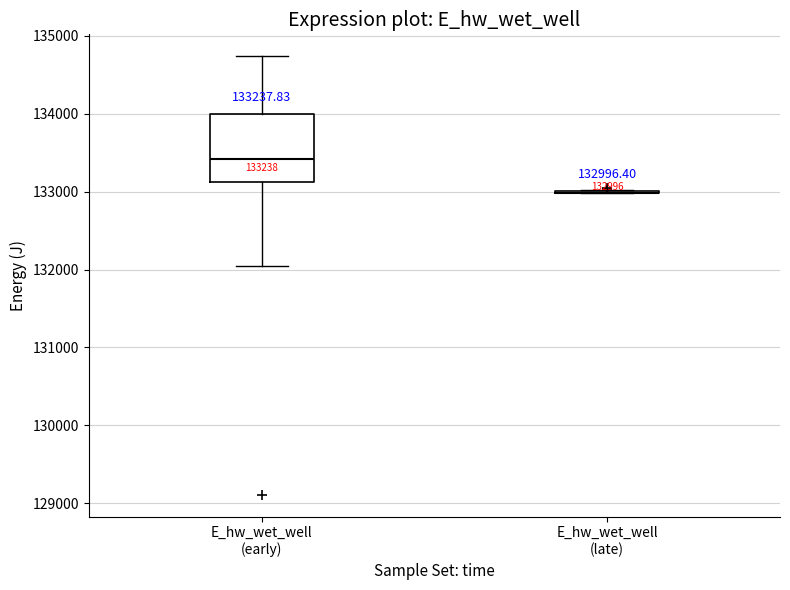

Which box is the tallest, from its lower edge to its upper edge?

E_hw_wet_well (early)